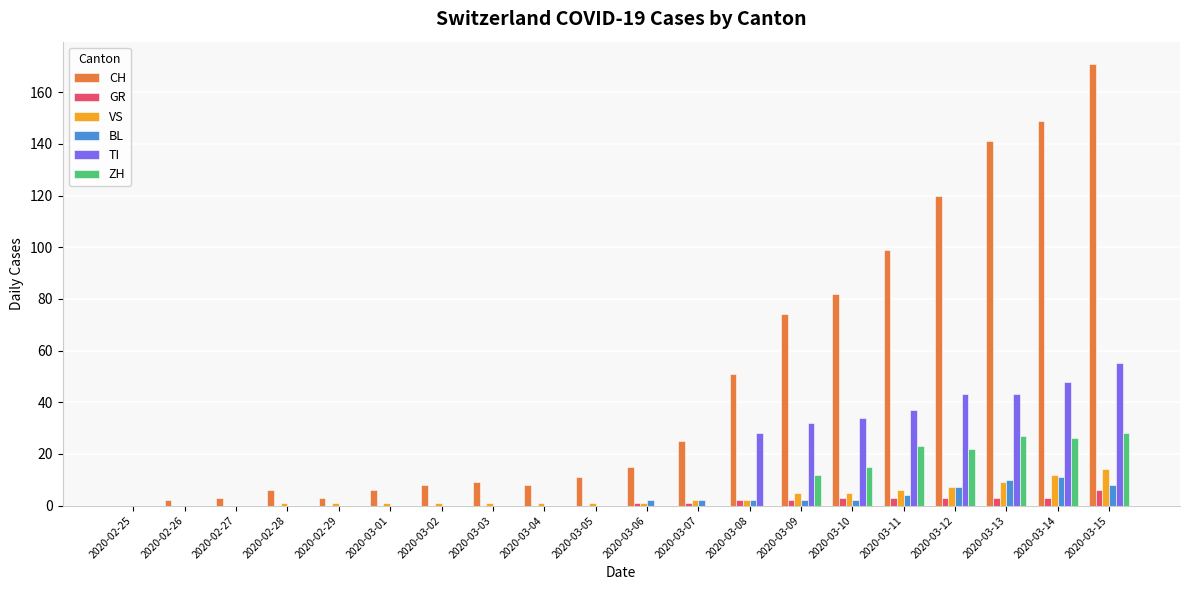

Which category has the highest value in the GR series?

2020-03-15